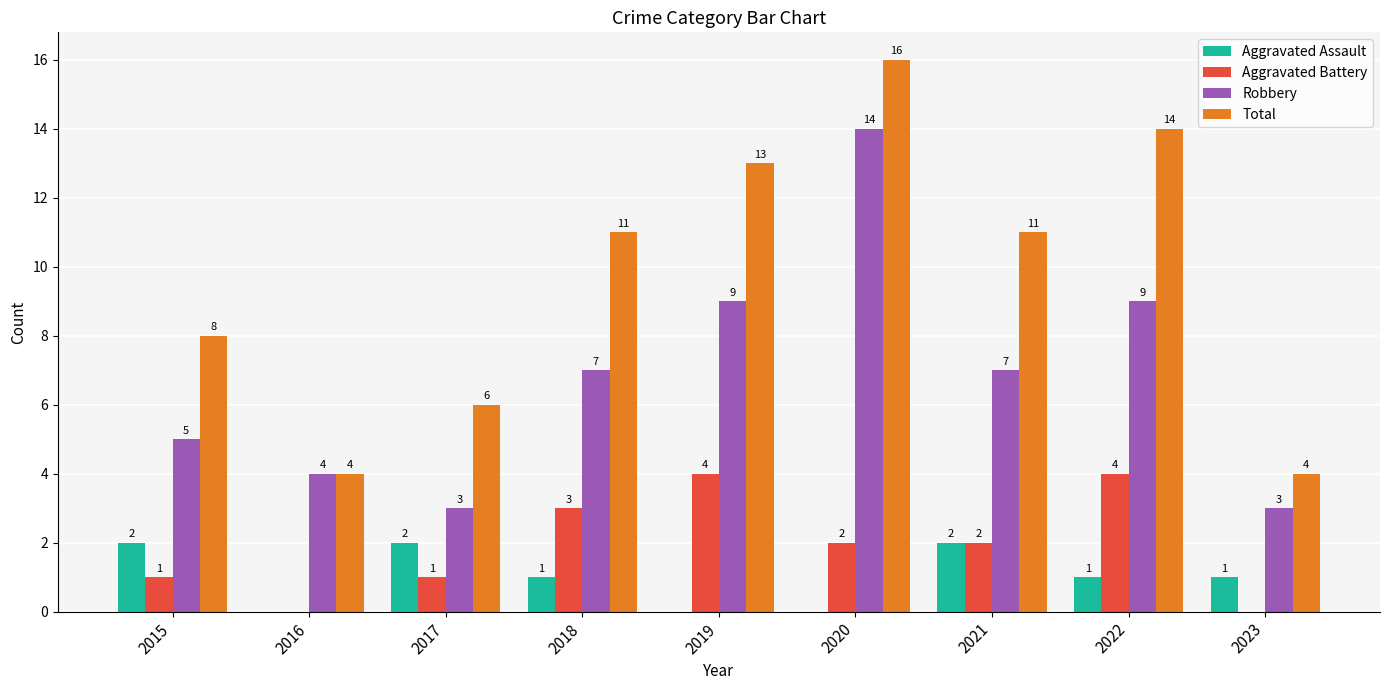

Reading right to left, transcribe all the data shown in this chart.

Aggravated Assault: 1	1	2	0	0	1	2	0	2
Aggravated Battery: 0	4	2	2	4	3	1	0	1
Robbery: 3	9	7	14	9	7	3	4	5
Total: 4	14	11	16	13	11	6	4	8